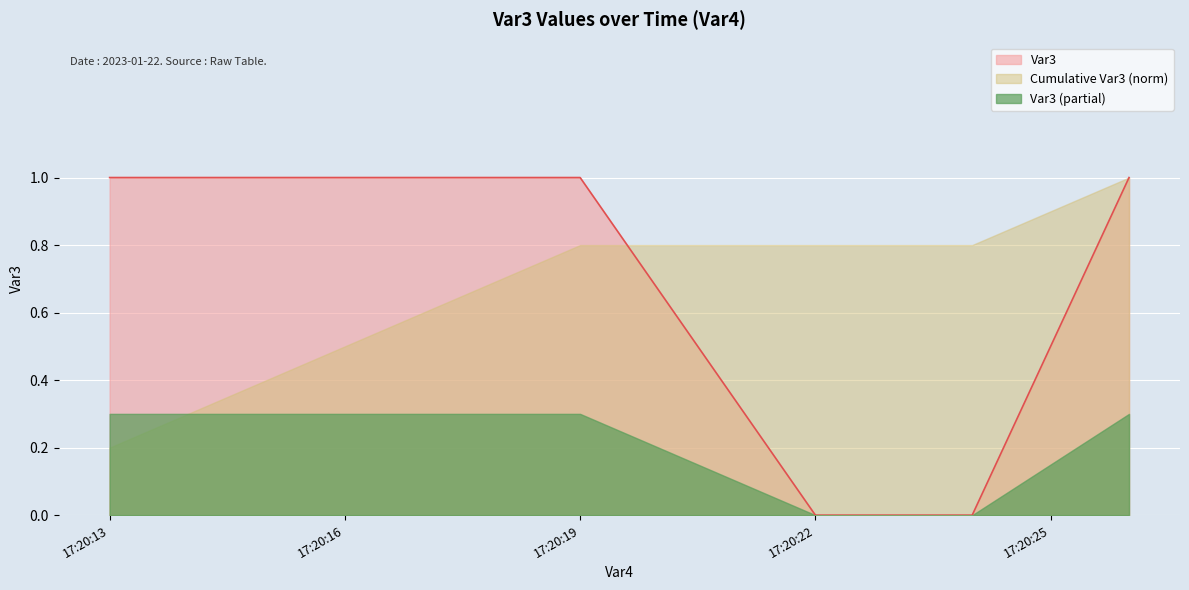

Which series has the widest spread of values?

Var3